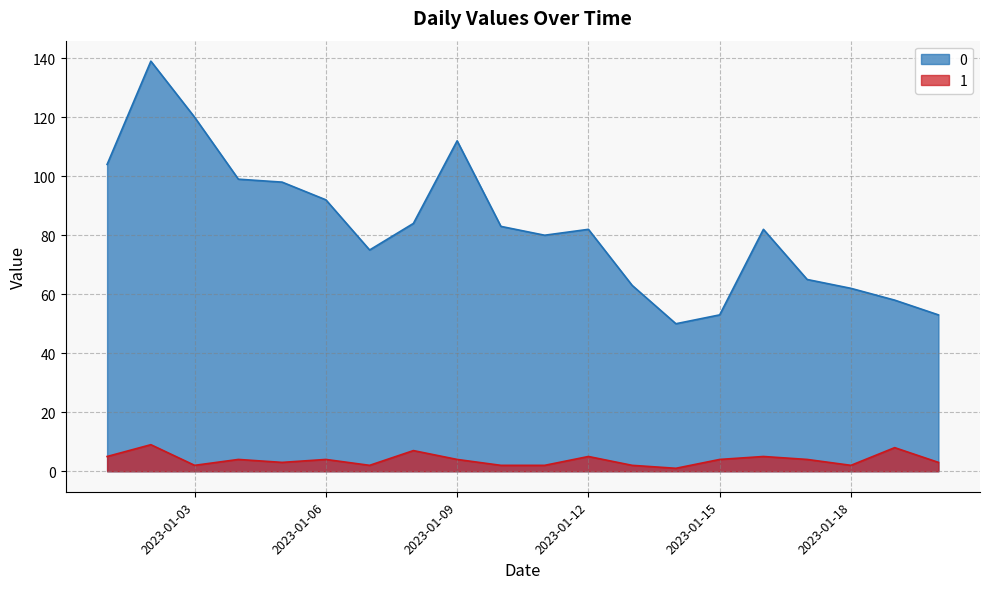

List the labels in order of 1 value, smallest first.

2023-01-14, 2023-01-03, 2023-01-07, 2023-01-10, 2023-01-11, 2023-01-13, 2023-01-18, 2023-01-05, 2023-01-20, 2023-01-04, 2023-01-06, 2023-01-09, 2023-01-15, 2023-01-17, 2023-01-01, 2023-01-12, 2023-01-16, 2023-01-08, 2023-01-19, 2023-01-02